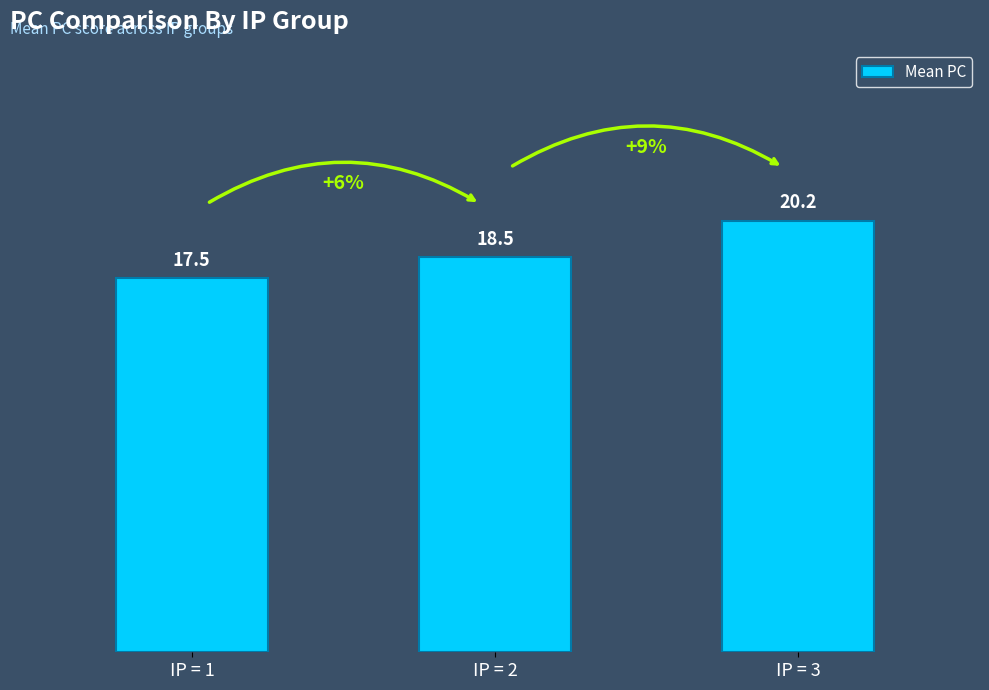

How many series are shown in this chart?

1